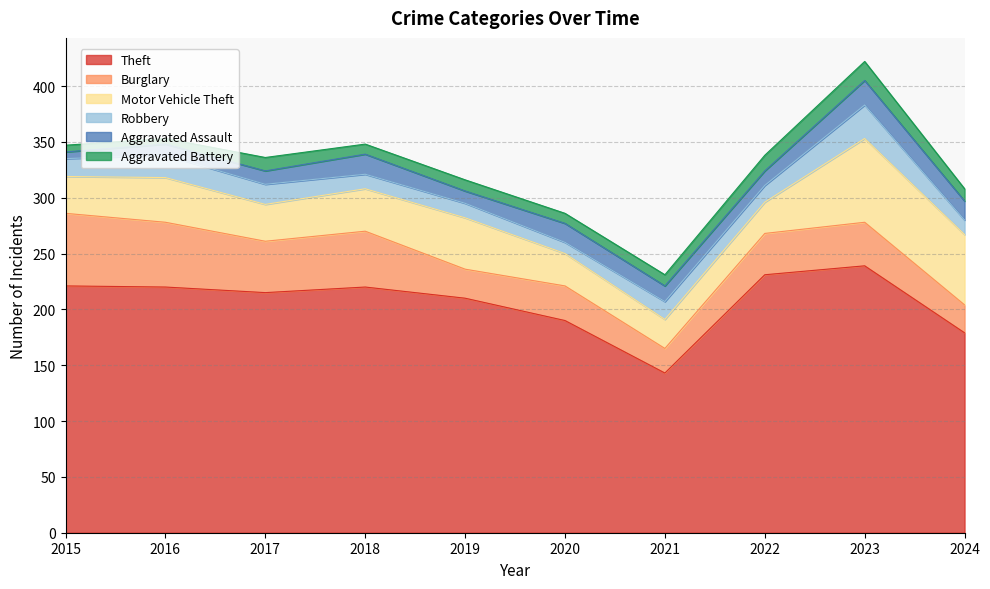

Which series changed the most between 2016 and 2017?

Burglary